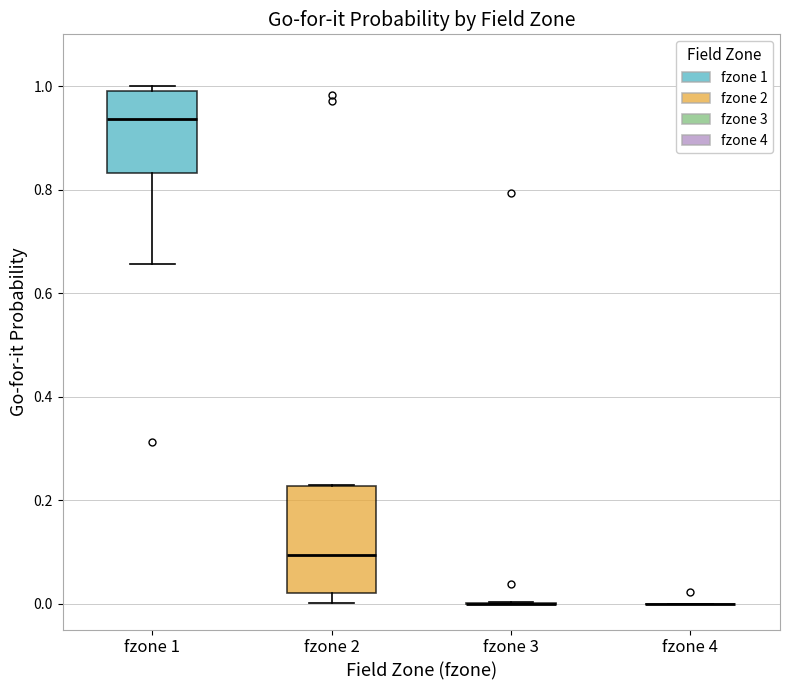

Comparing the boxes themselves (not the whiskers), which one is the tallest?

fzone 2